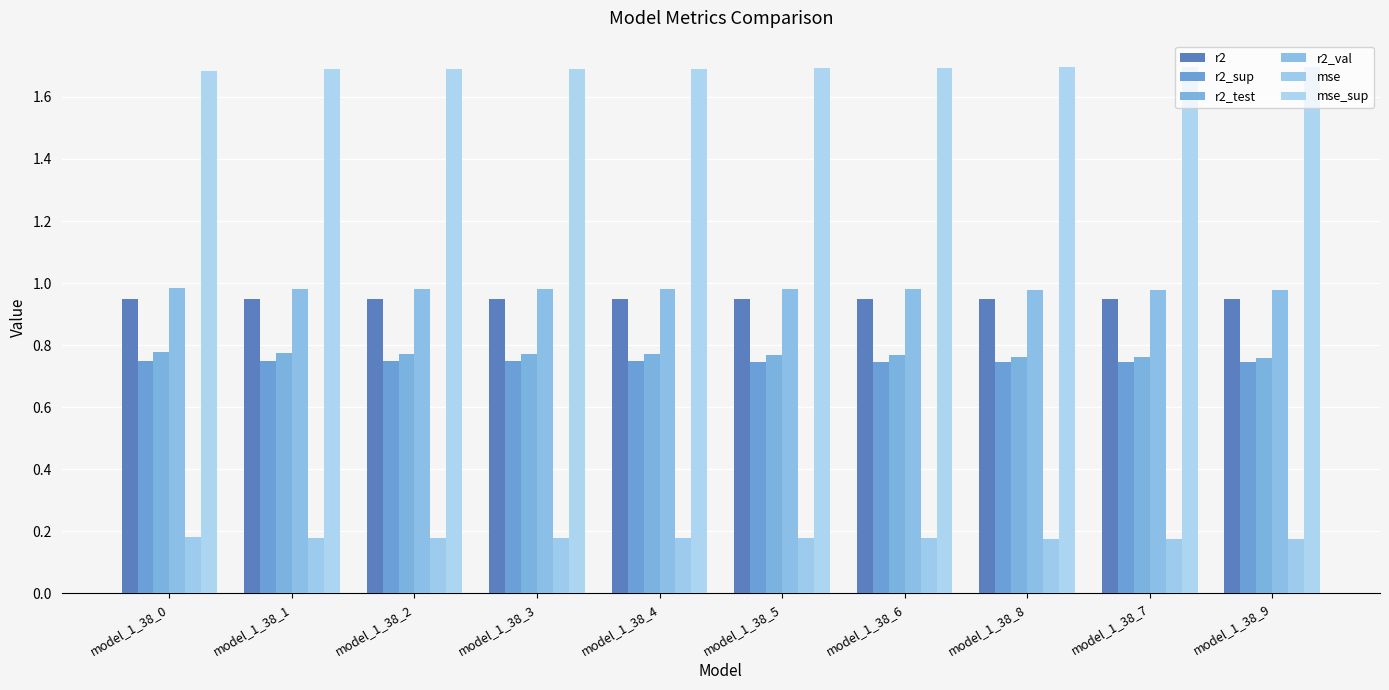

The value of r2_test at model_1_38_4 is 1.2. True or false?

False